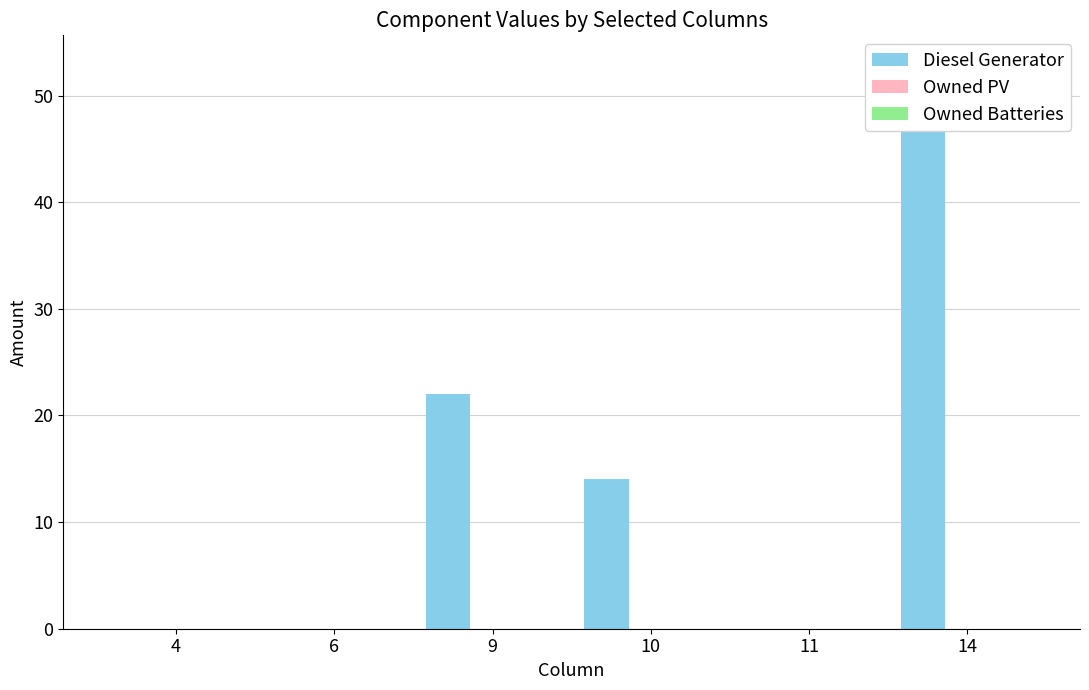

Are the bars grouped side by side (vs. stacked)?

Yes